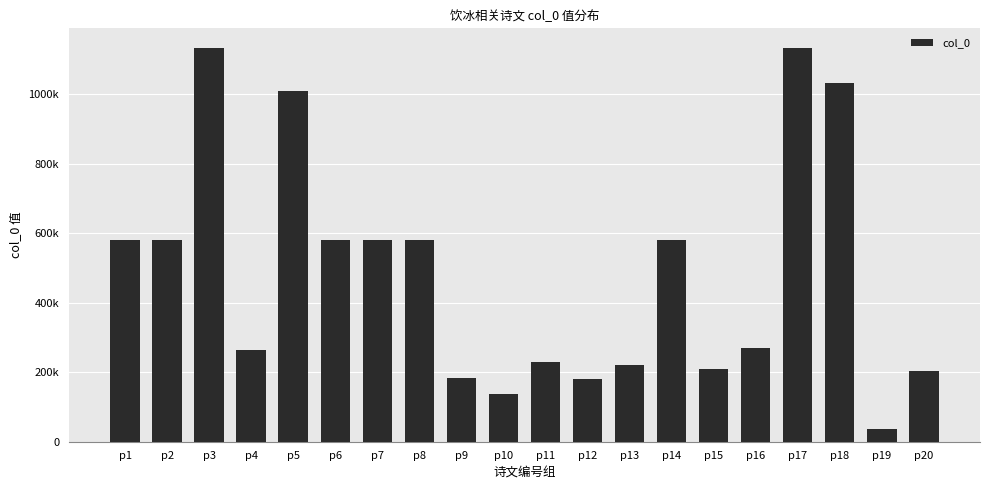

Does the chart contain any negative values?

No